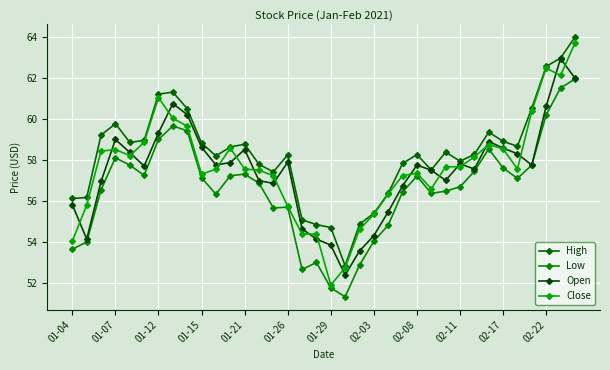

What are all the series names shown in the legend?

High, Low, Open, Close